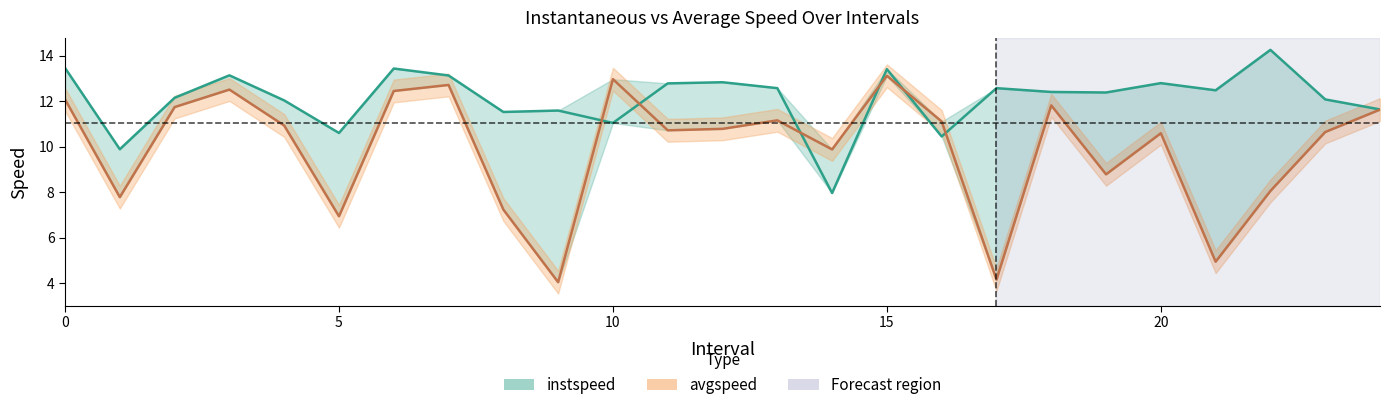

How many data points does each series have?

25